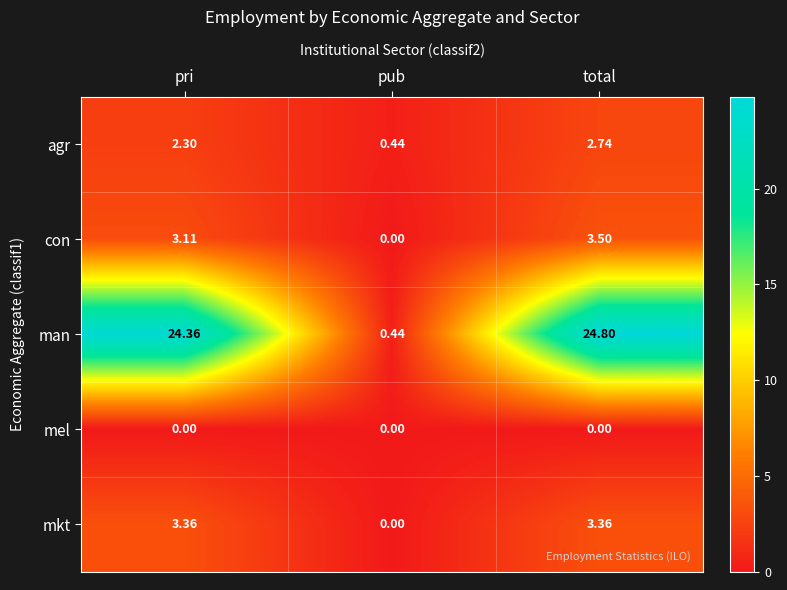

Is the value of mkt at pri greater than the value of man at pub?

Yes